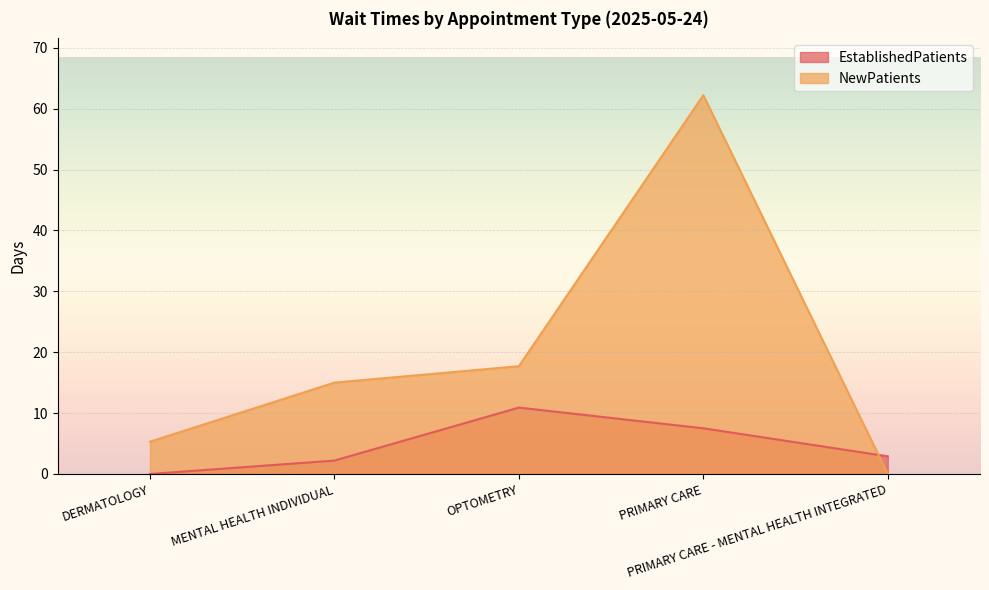

What is the spread (max minus min) of values at DERMATOLOGY?

5.3